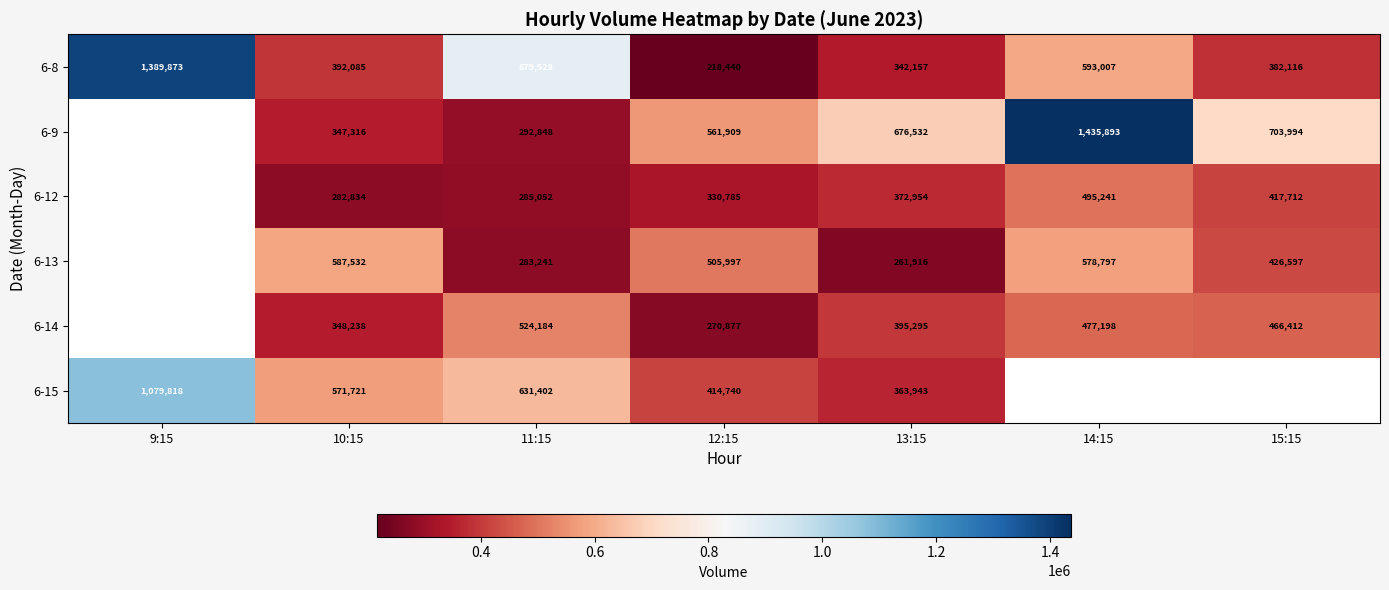

The value of 6-9 at 14:15 is 1435893. True or false?

True